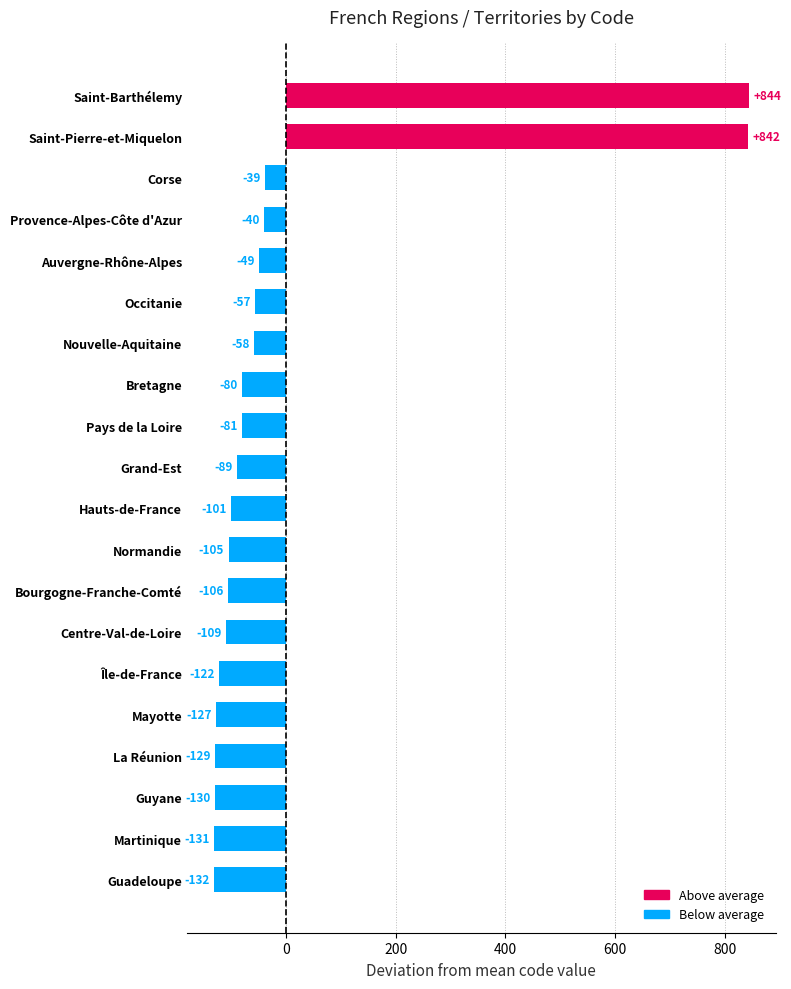

What position from the top is Guadeloupe?

20